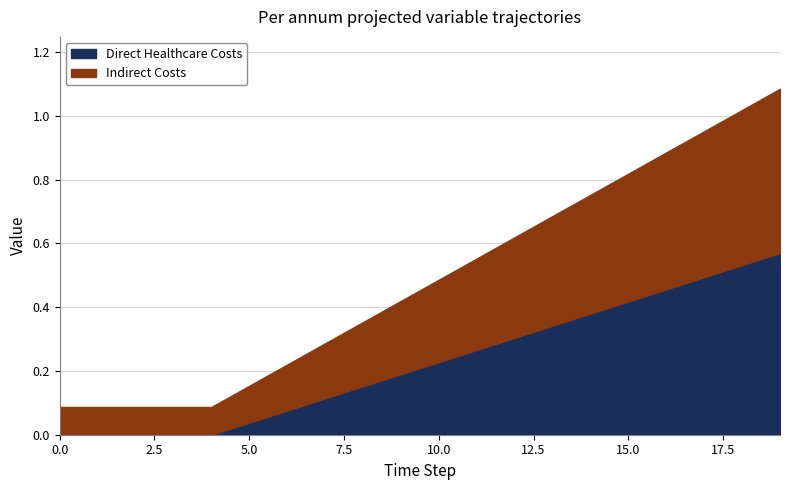

Which series has the widest spread of values?

Indirect Costs